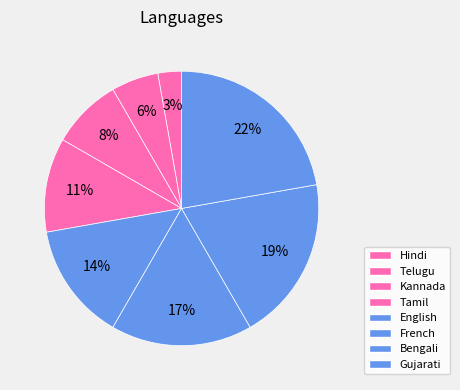

To the nearest percent, what is the combined percentage of Tamil and Gujarati?

33%